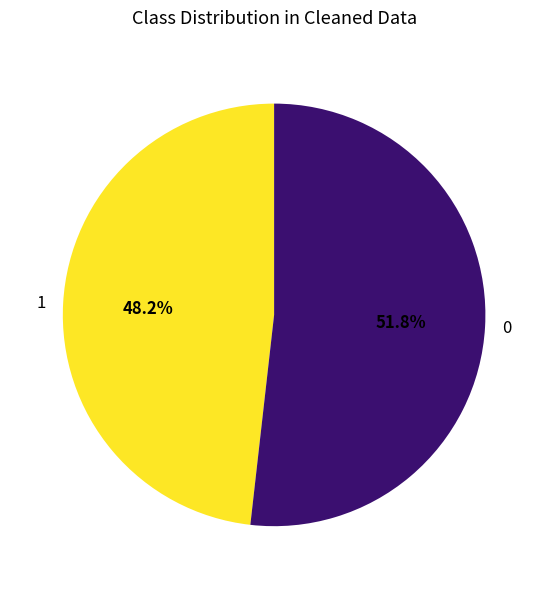

What is the ratio of the value at 0 to the value at 1?

1.1